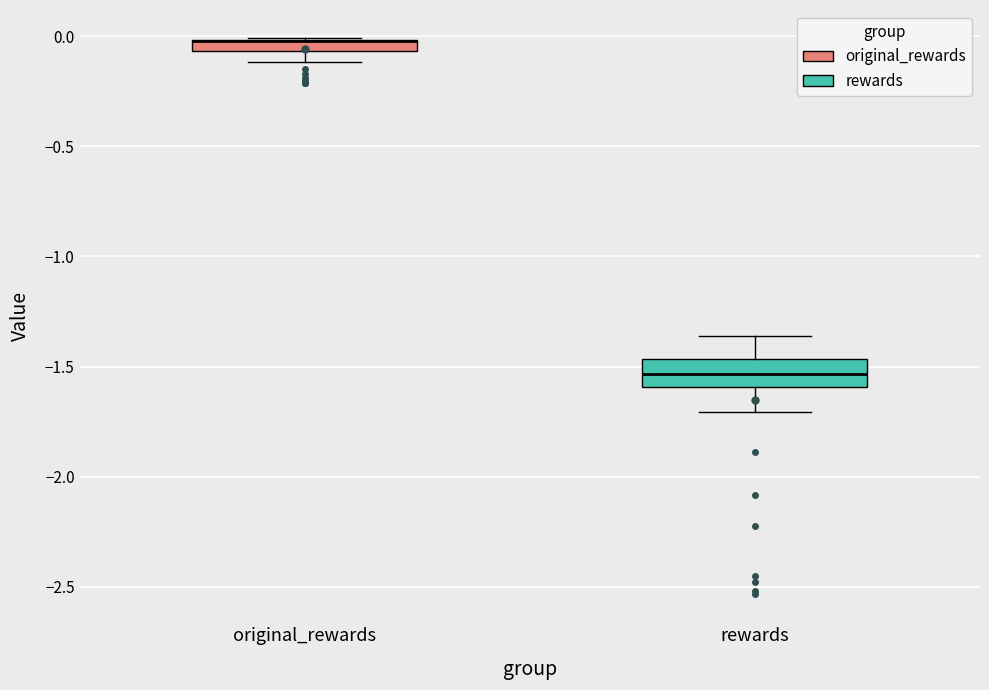

Which box is the tallest, from its lower edge to its upper edge?

rewards